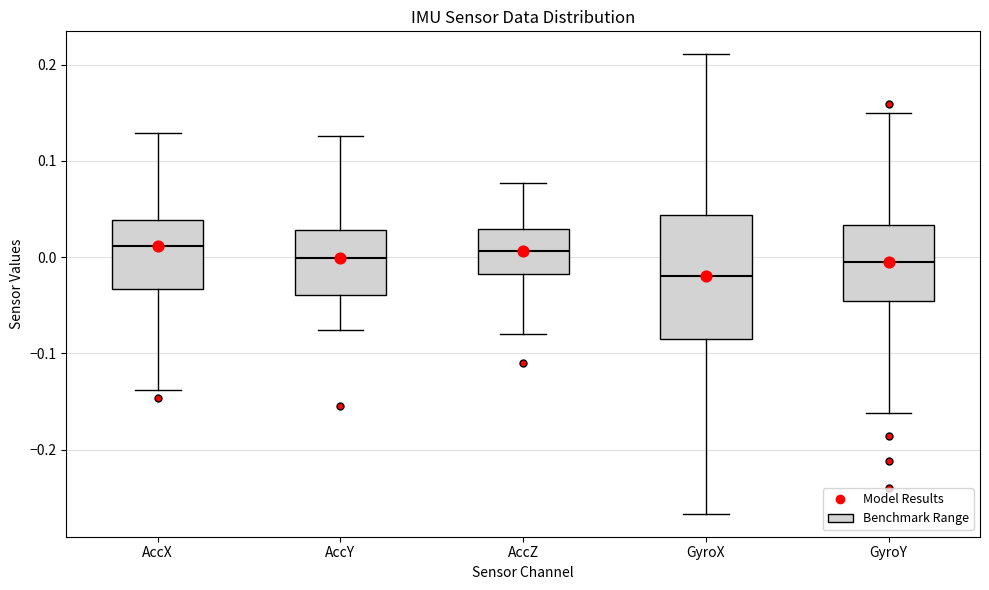

Reading left to right, read every box against the y-axis: the position of its median line, the range the box covers, and the ends of its whiskers. The values are not printed on the chart, so give them approximately, as read against the axis.

AccX: median 0.01, box -0.03 to 0.04, whiskers -0.14 to 0.13
AccY: median 0.00, box -0.04 to 0.03, whiskers -0.08 to 0.13
AccZ: median 0.01, box -0.02 to 0.03, whiskers -0.08 to 0.08
GyroX: median -0.02, box -0.08 to 0.04, whiskers -0.27 to 0.21
GyroY: median -0.01, box -0.05 to 0.03, whiskers -0.16 to 0.15